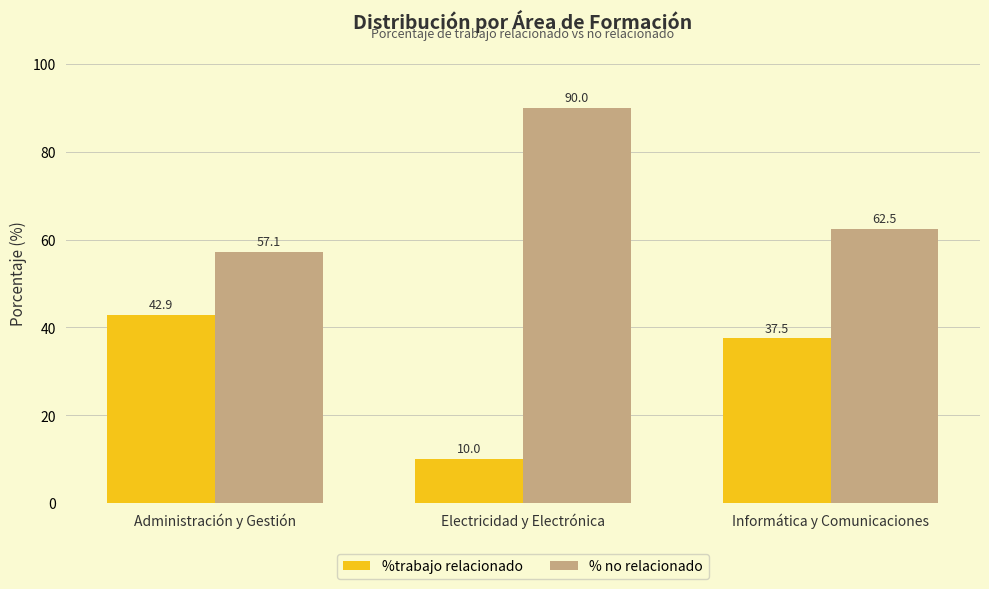

Are the bars grouped side by side (vs. stacked)?

Yes